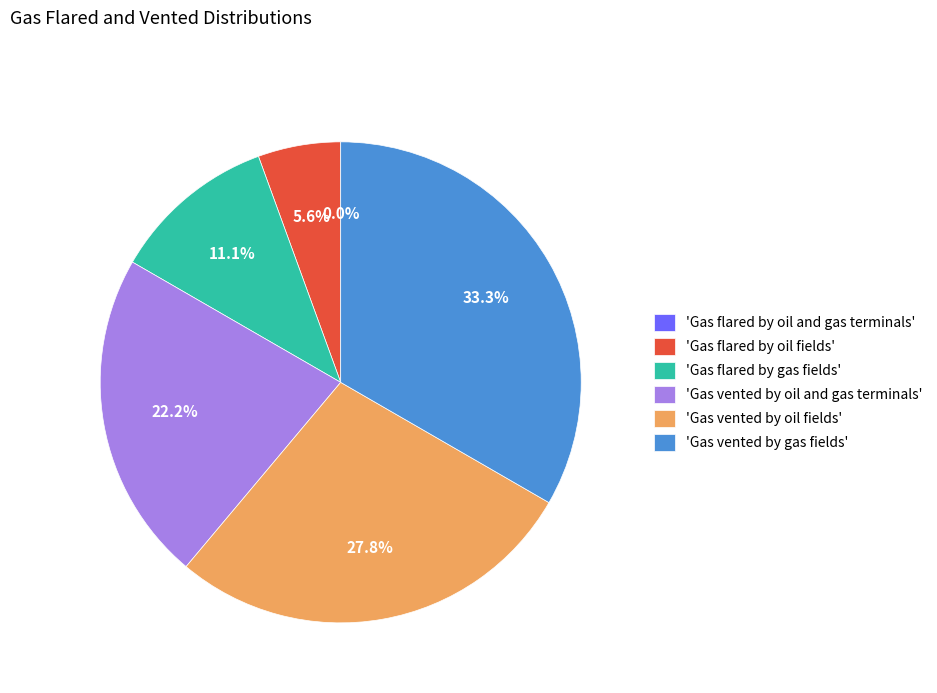

To the nearest percent, what is the average slice percentage?

17%